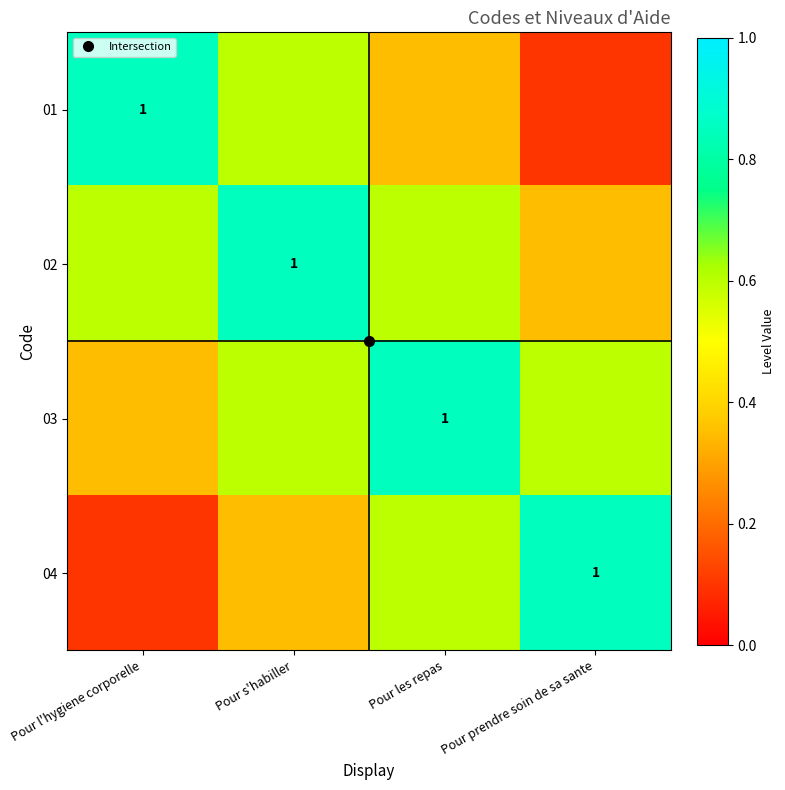

At which label does 02 reach its minimum?

Pour prendre soin de sa sante